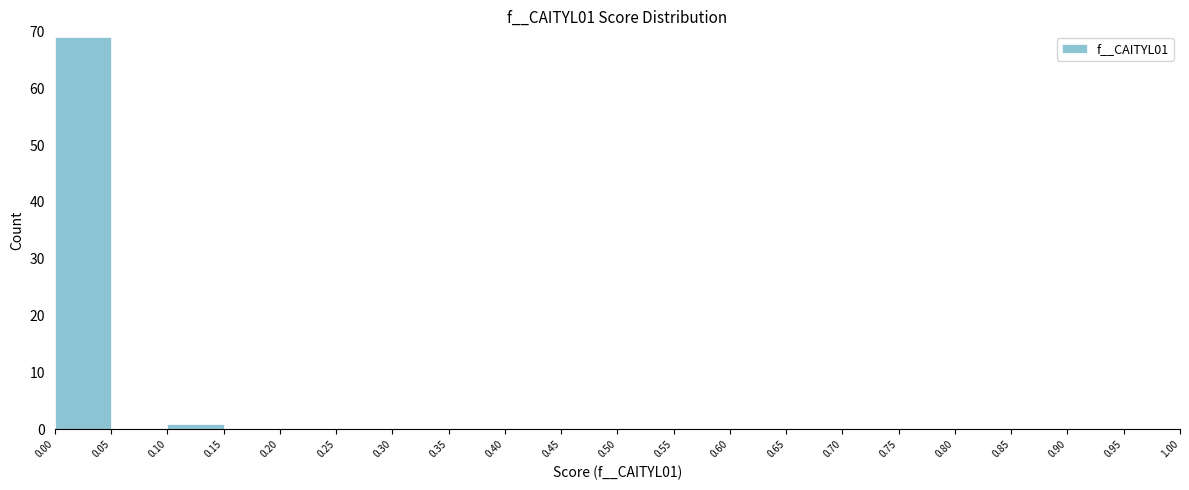

Reading left to right, transcribe this chart: for each bar, give the range it covers on the x-axis and its height. The values are not printed on the chart, so give them approximately, as read against the axis.

0.00 to 0.05: 69
0.05 to 0.10: 0
0.10 to 0.15: 1
0.15 to 0.20: 0
0.20 to 0.25: 0
0.25 to 0.30: 0
0.30 to 0.35: 0
0.35 to 0.40: 0
0.40 to 0.45: 0
0.45 to 0.50: 0
0.50 to 0.55: 0
0.55 to 0.60: 0
0.60 to 0.65: 0
0.65 to 0.70: 0
0.70 to 0.75: 0
0.75 to 0.80: 0
0.80 to 0.85: 0
0.85 to 0.90: 0
0.90 to 0.95: 0
0.95 to 1.00: 0